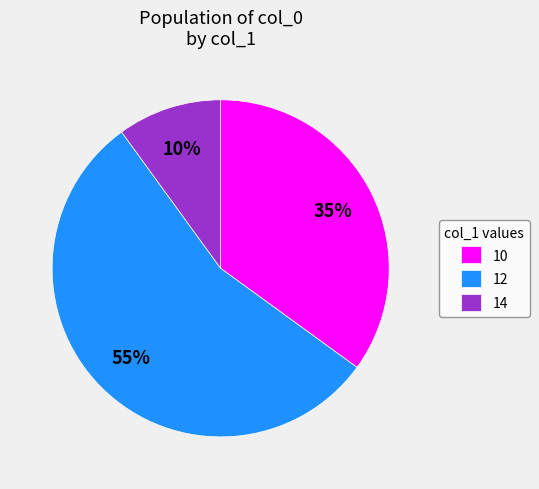

Approximately how many times larger is the value at 12 compared to 14?

5.5